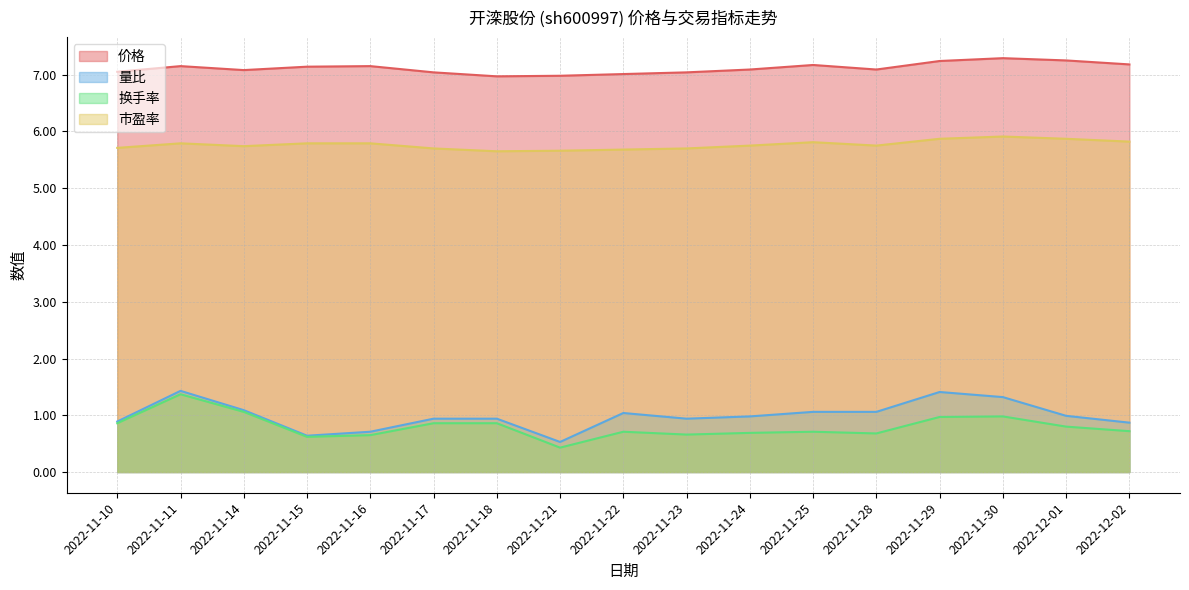

What is the total value across all series at 2022-11-10?

14.5